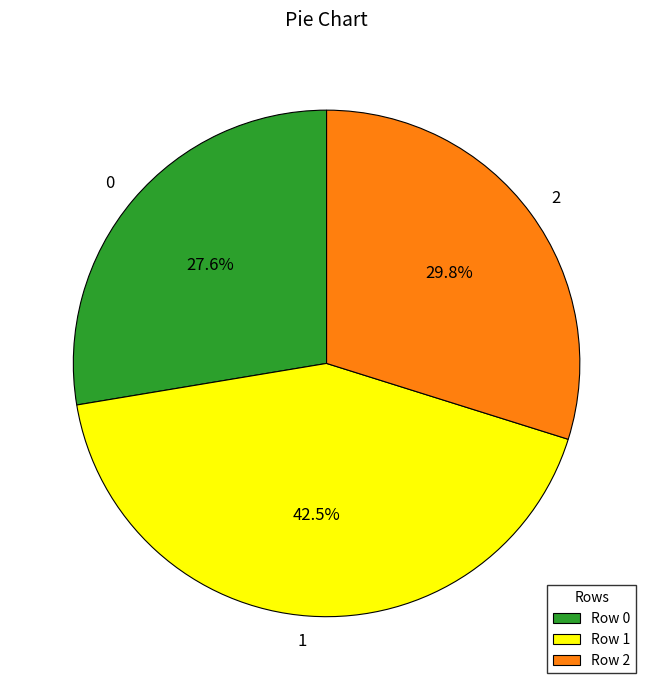

Approximately how many times larger is the value at 0 compared to 1?

0.6